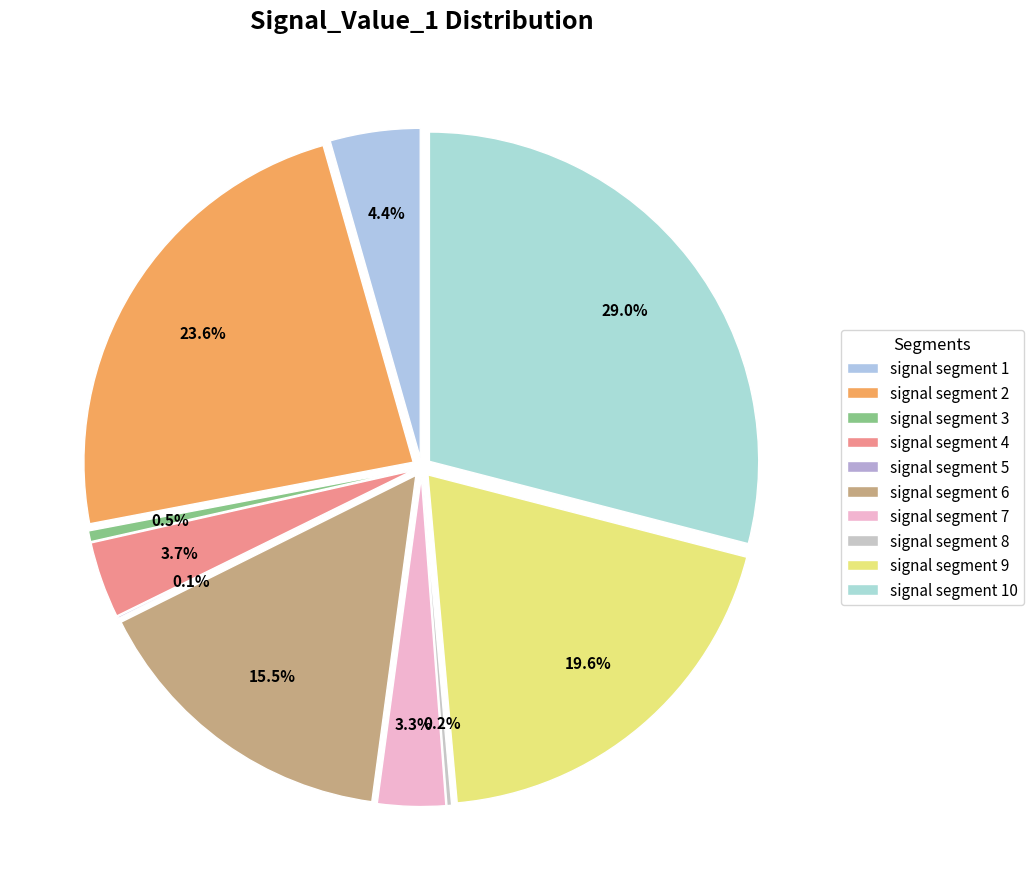

Is there any slice that represents more than half of the pie?

No